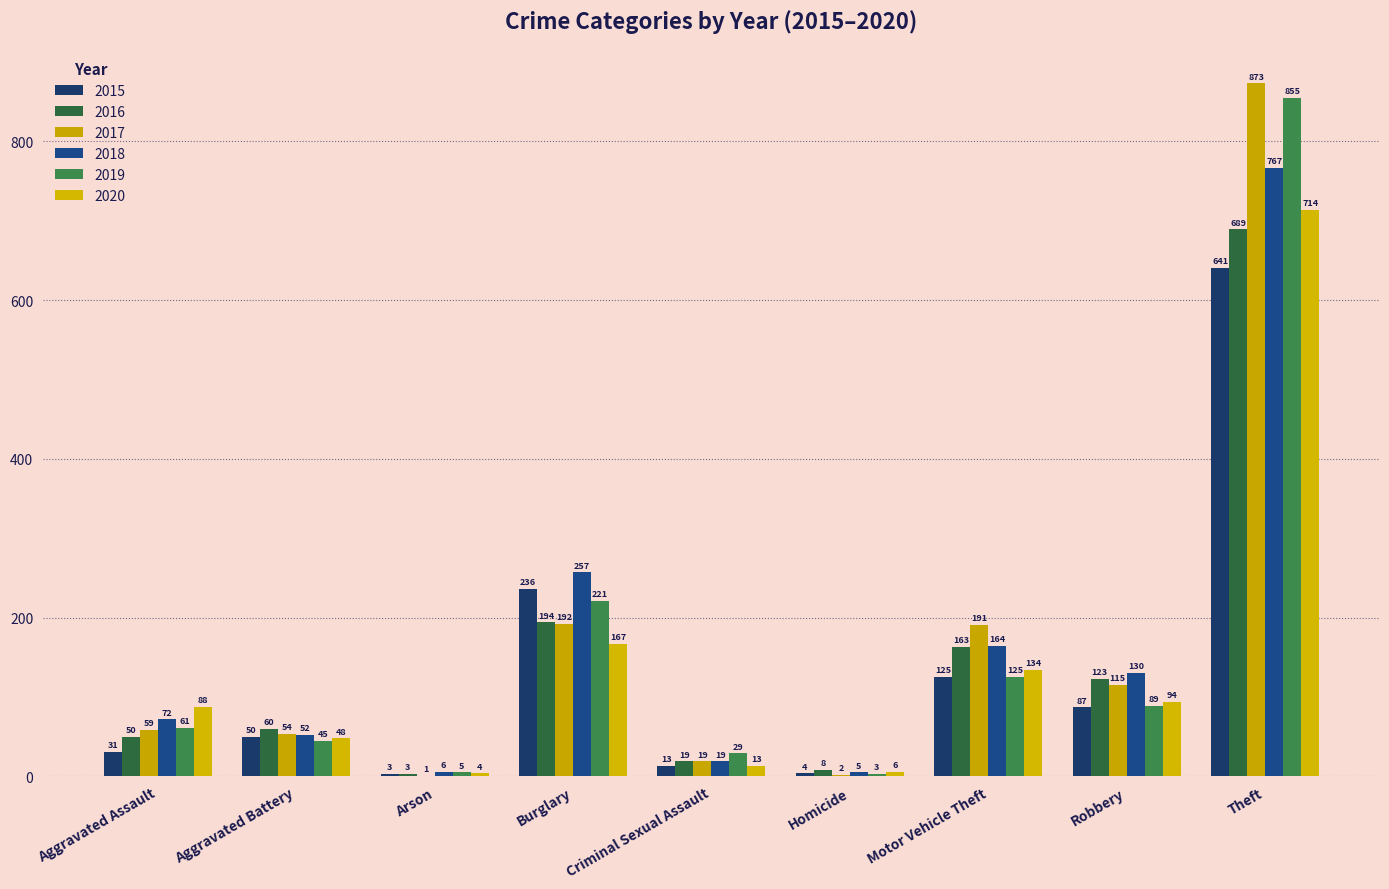

Reading left to right, what are all the values shown in this chart?

2015: 31	50	3	236	13	4	125	87	641
2016: 50	60	3	194	19	8	163	123	689
2017: 59	54	1	192	19	2	191	115	873
2018: 72	52	6	257	19	5	164	130	767
2019: 61	45	5	221	29	3	125	89	855
2020: 88	48	4	167	13	6	134	94	714